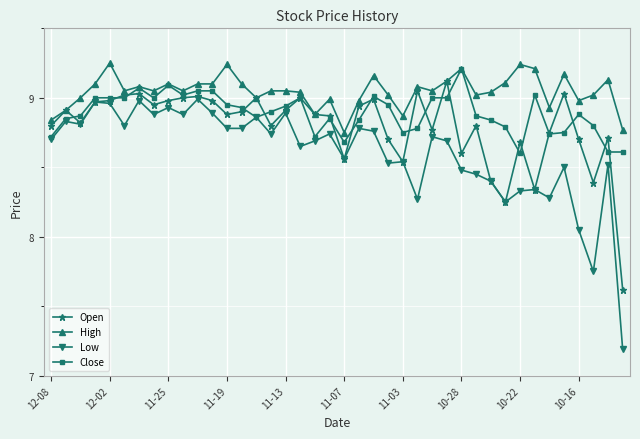

True or false: High and Low cross at least once.

False